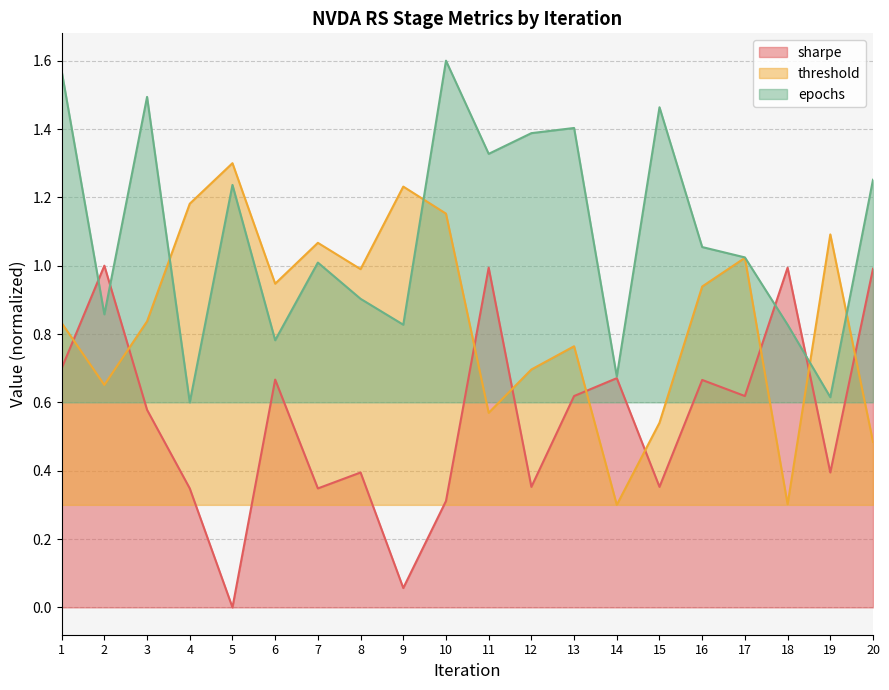

Between 9 and 12, which series saw the biggest shift?

epochs